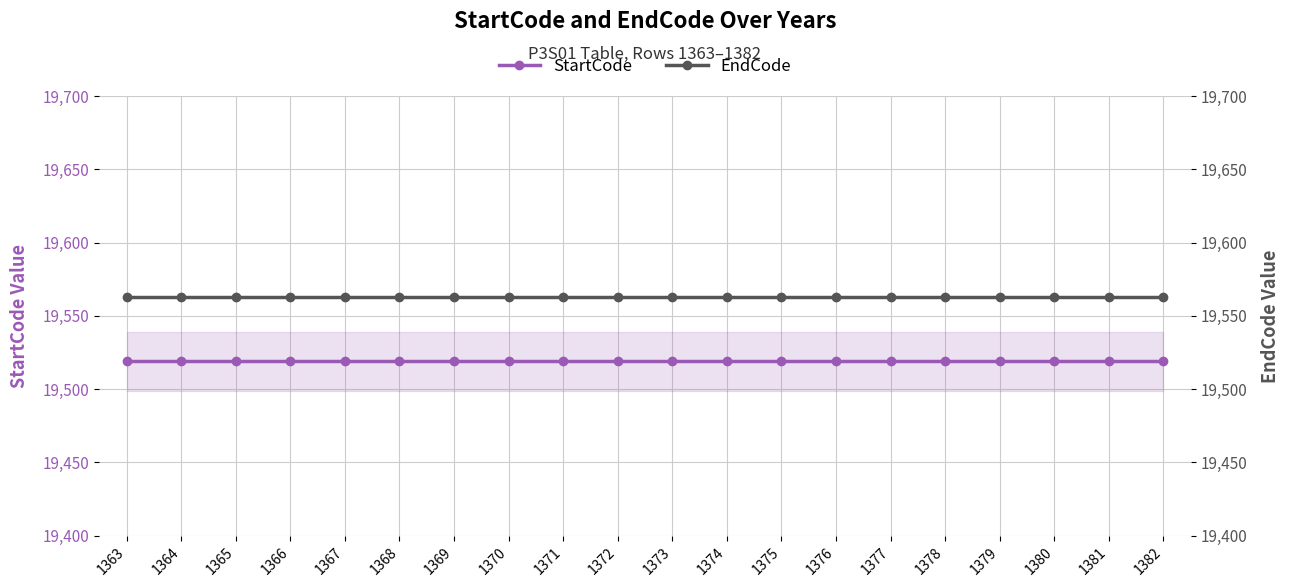

What are all the series names shown in the legend?

StartCode, EndCode